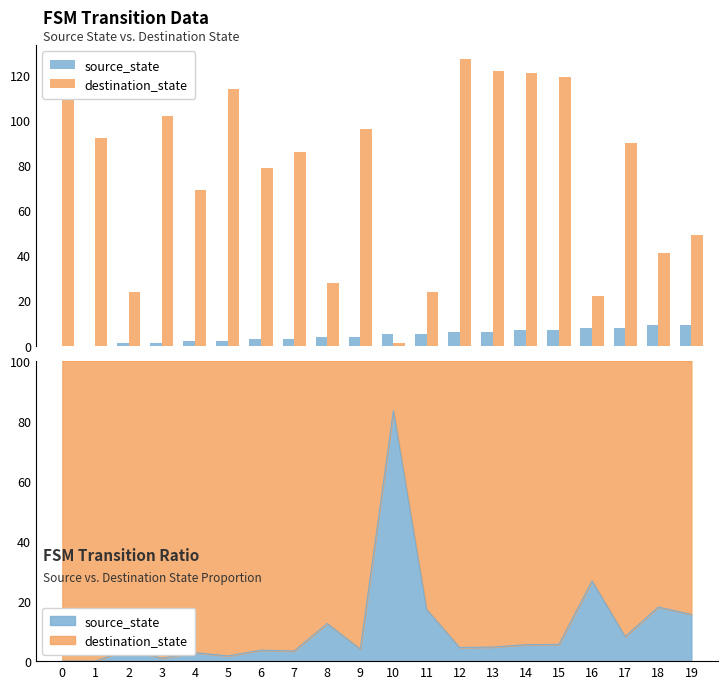

How many values in the destination_state series are below 90?

10